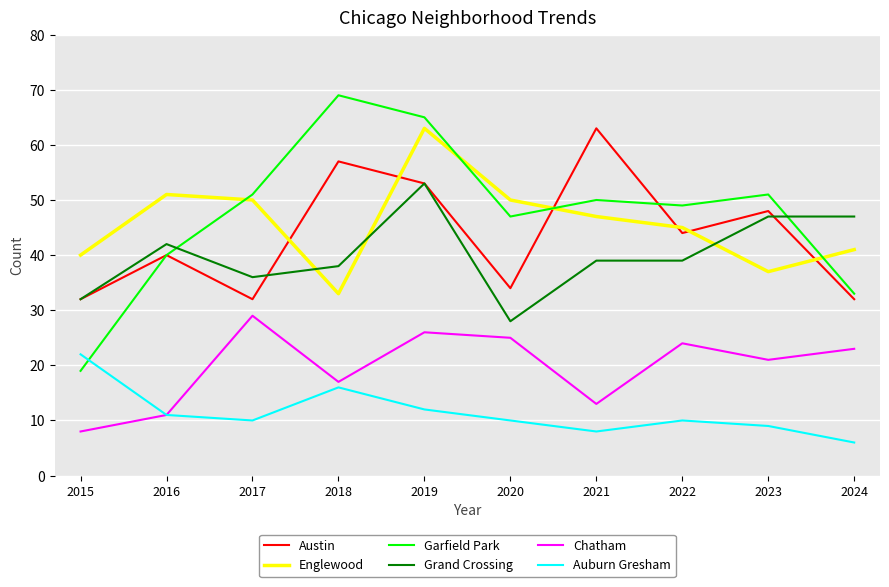

What is the maximum value shown in the chart?

69